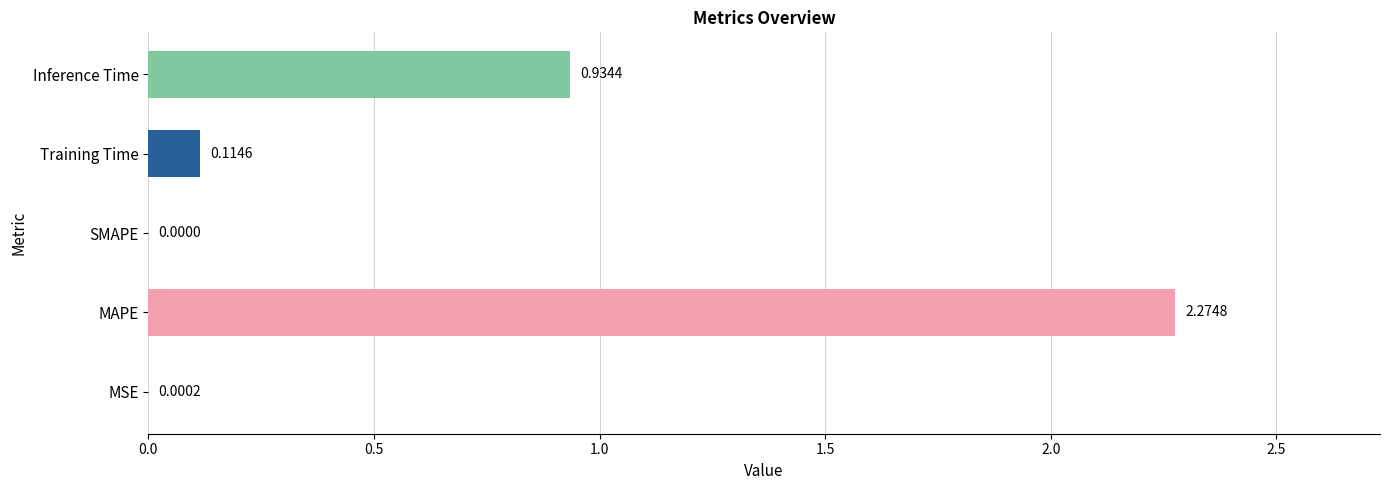

What is the change in value from SMAPE to Inference Time?

+0.9